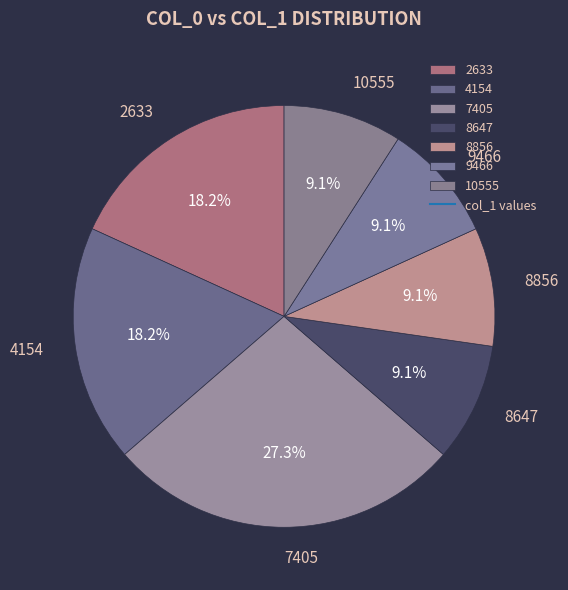

To the nearest percent, what portion does 7405 represent?

27%